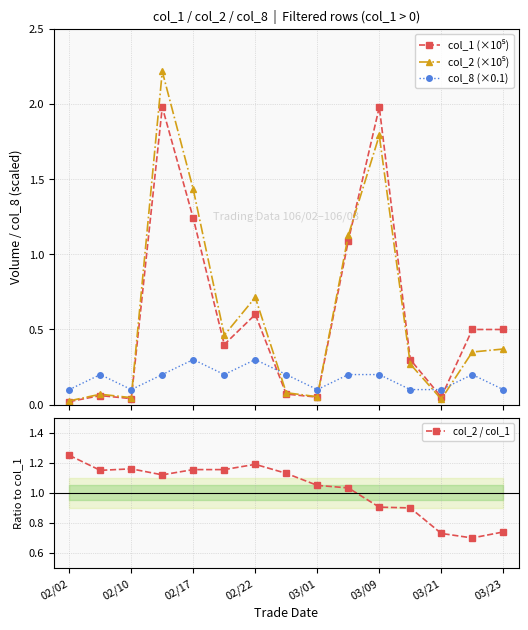

True or false: col_2 (×10⁵) and col_1 (×10⁵) intersect in this chart.

True